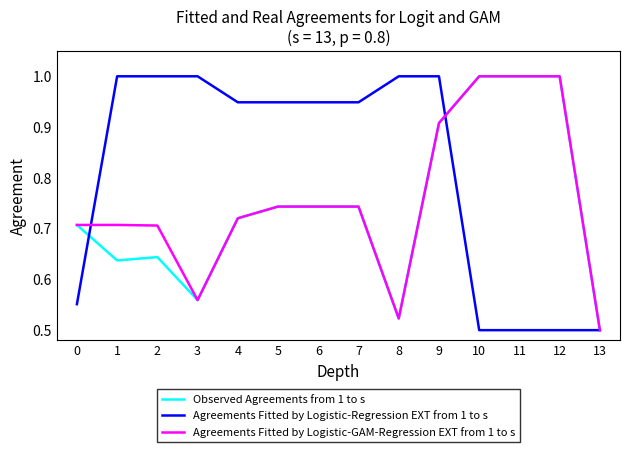

True or false: Observed Agreements from 1 to s has a value of 0.2 at 10.

False